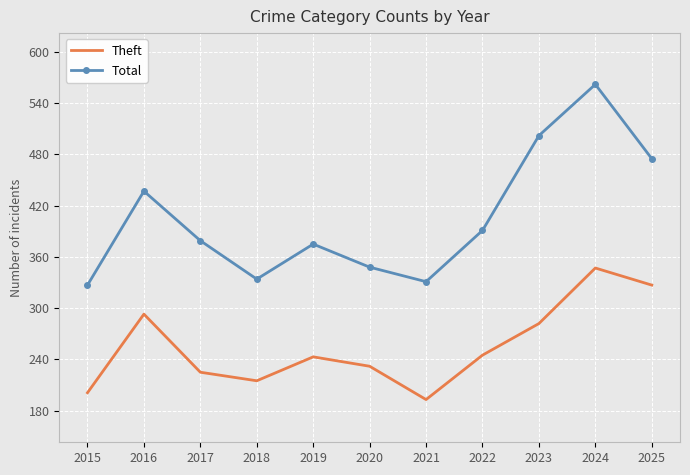

What is the sum of the Total values at 2024 and 2018?

896